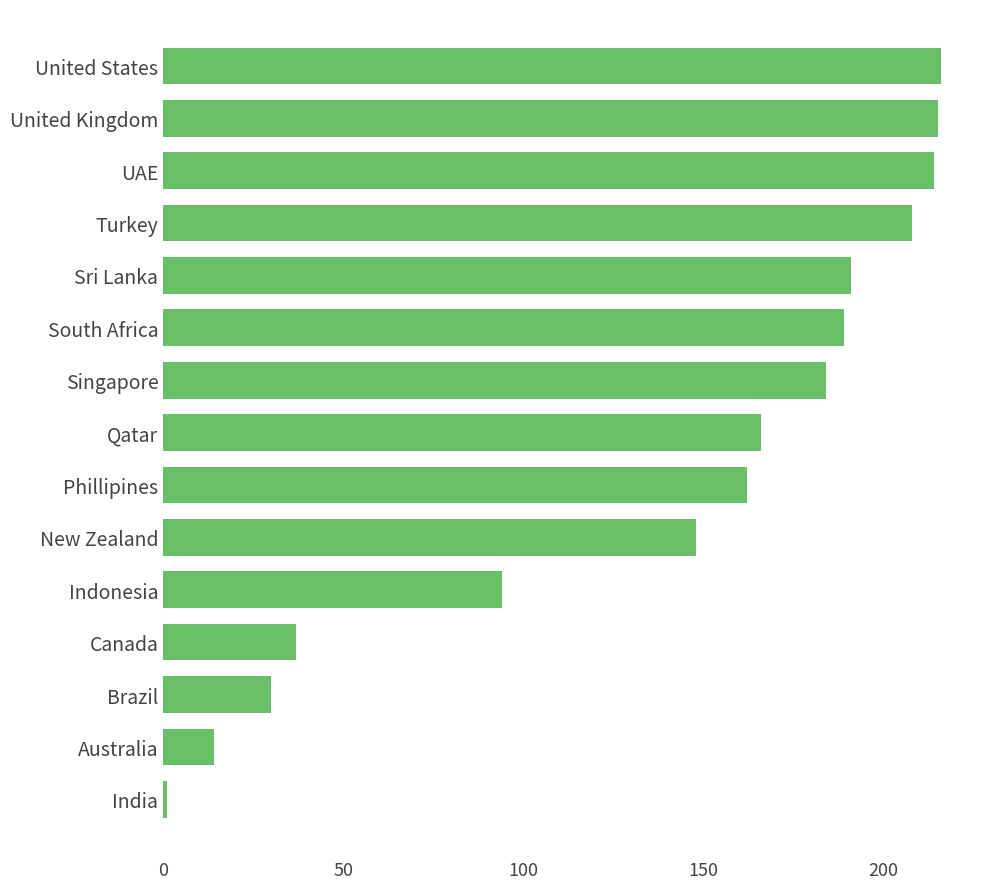

What is the change in value from Canada to New Zealand?

+111